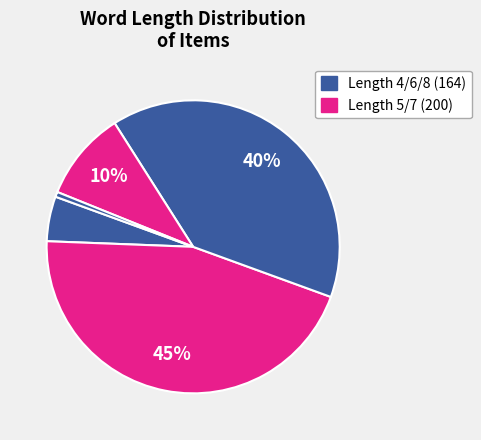

How many segments does this pie chart have?

5